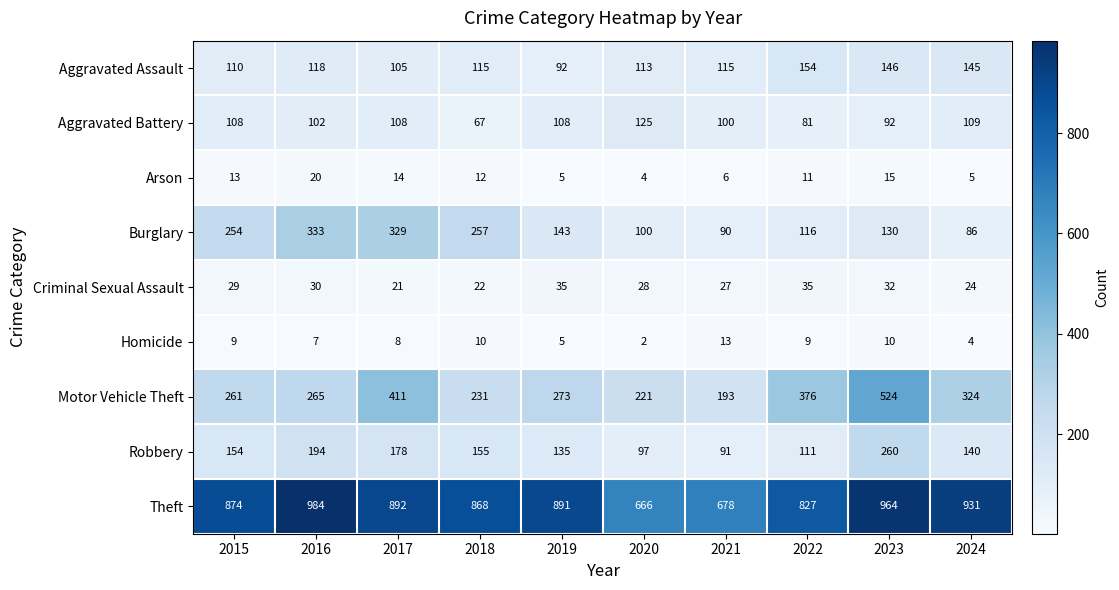

The value of Robbery at 2015 is 68. True or false?

False